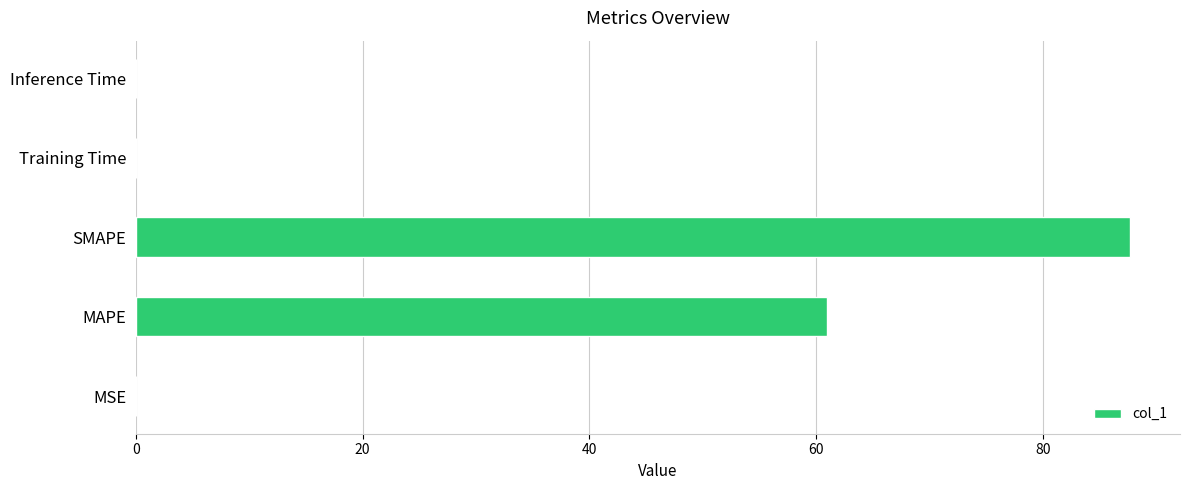

What is the sum of all values?

148.7